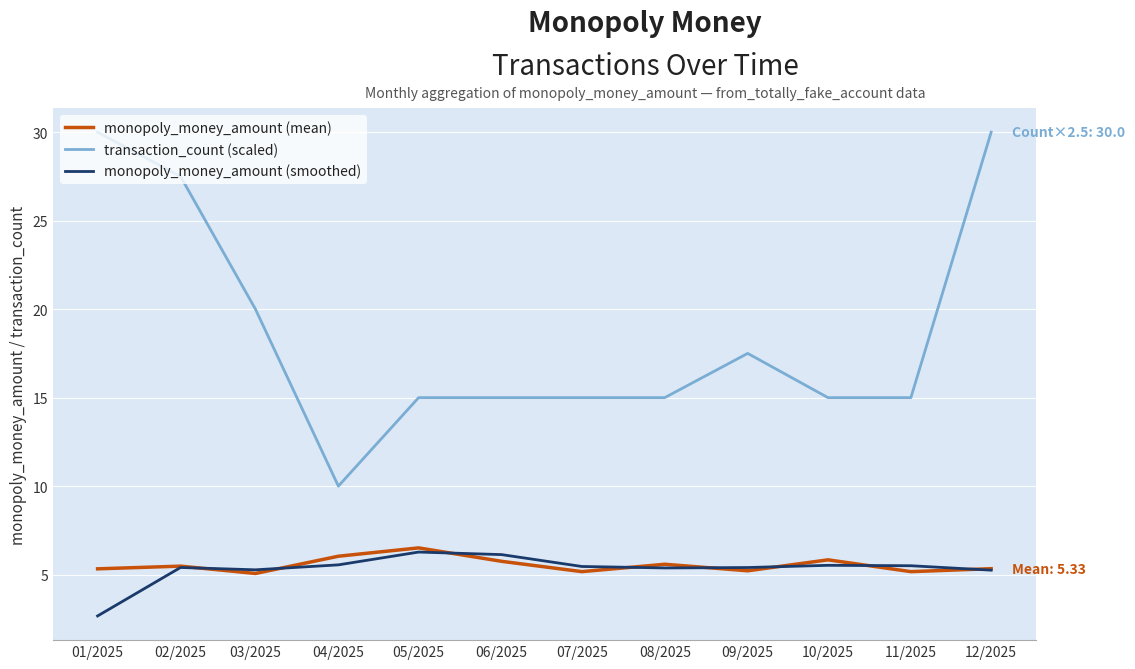

What is the average value of the monopoly_money_amount (mean) series?

5.5